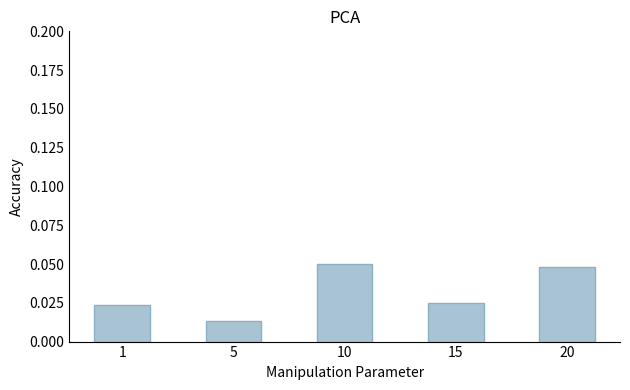

Are the bars grouped side by side (vs. stacked)?

No